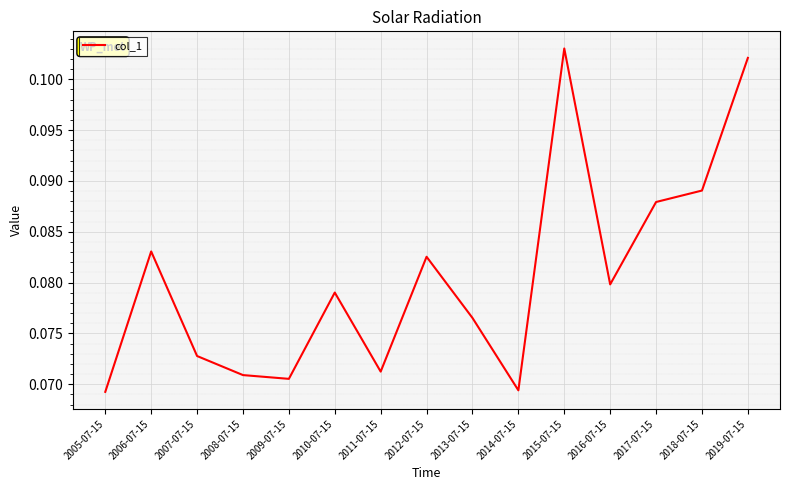

Which category has the highest value across all series?

2015-07-15